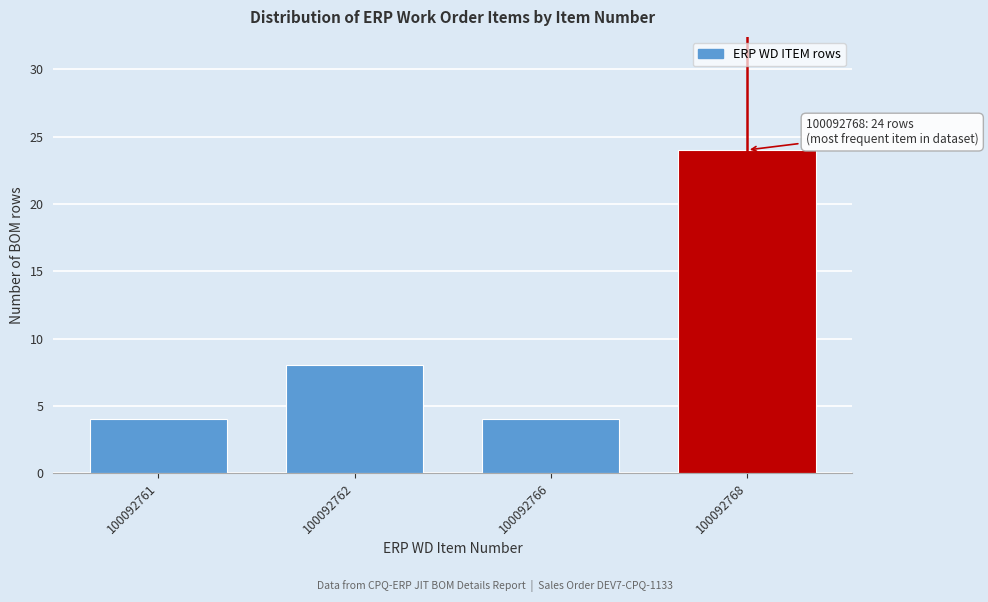

Reading right to left, transcribe all the data shown in this chart.

100092768=24	100092766=4	100092762=8	100092761=4